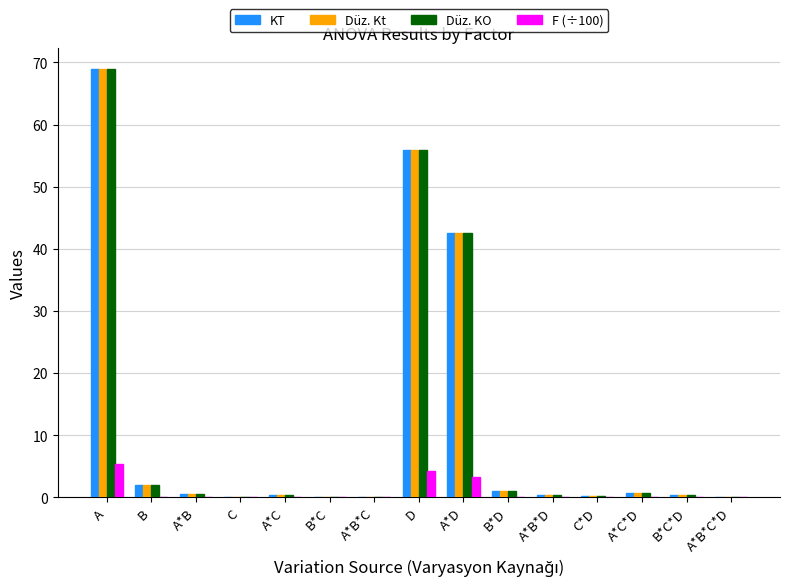

Does the chart contain stacked bars?

No